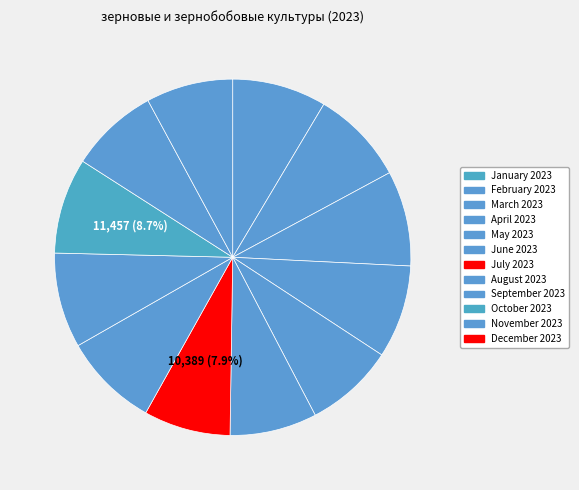

What percentage is NOT represented by June 2023?

92.1%